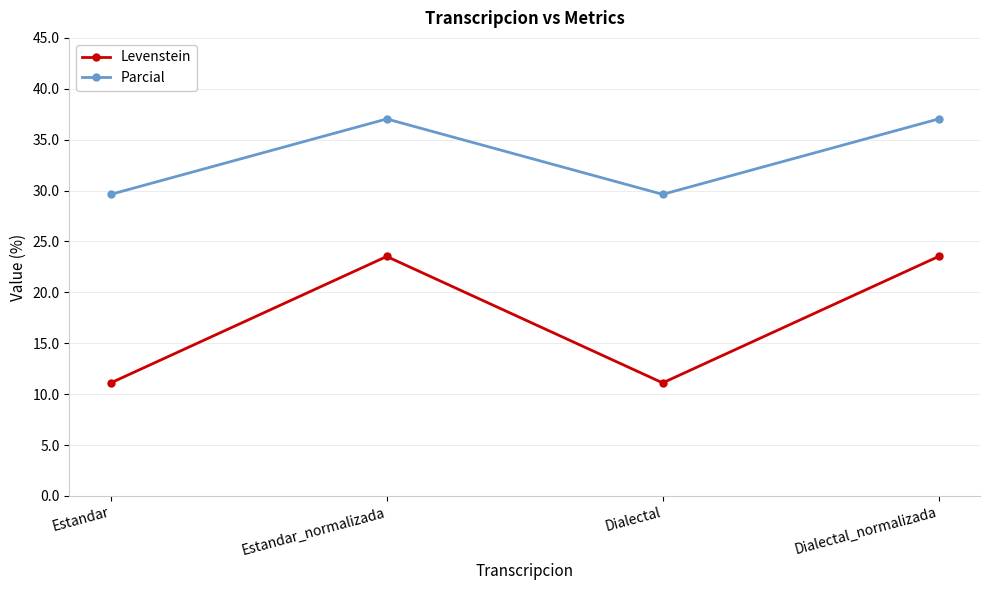

True or false: Levenstein and Parcial intersect in this chart.

False